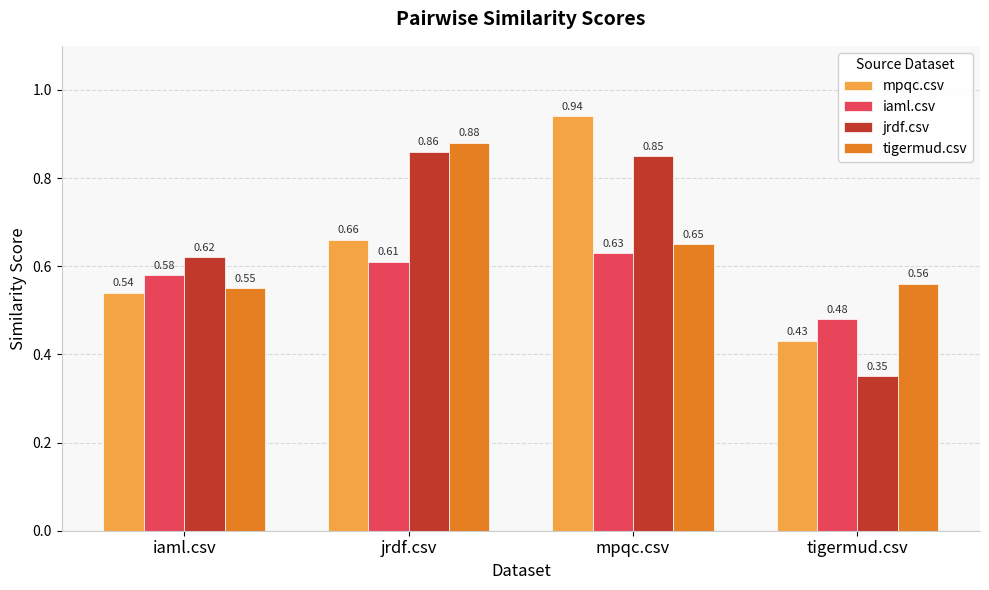

Count the mpqc.csv values in the range 0 to 1.

4